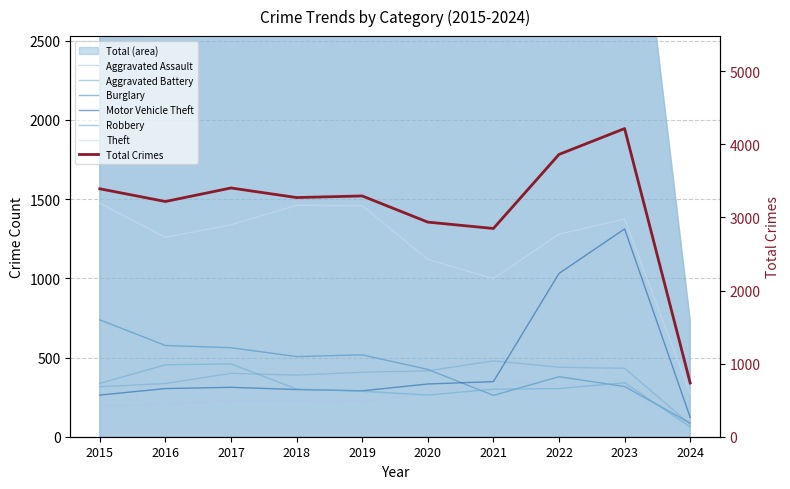

What is the lowest value of the Motor Vehicle Theft series?

122